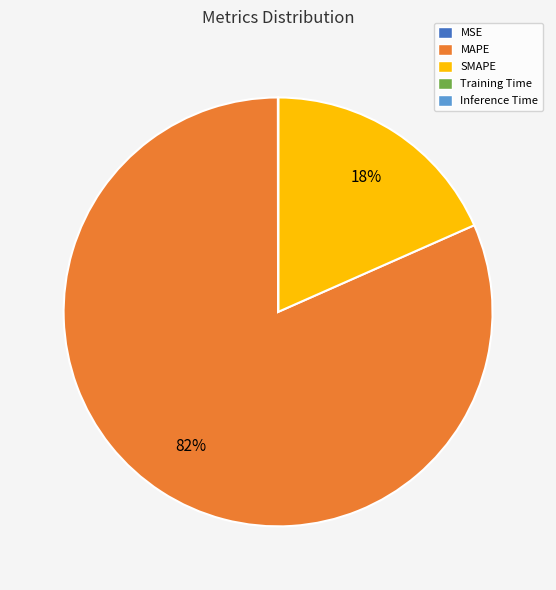

Is it true that MAPE is 68% of the pie?

False